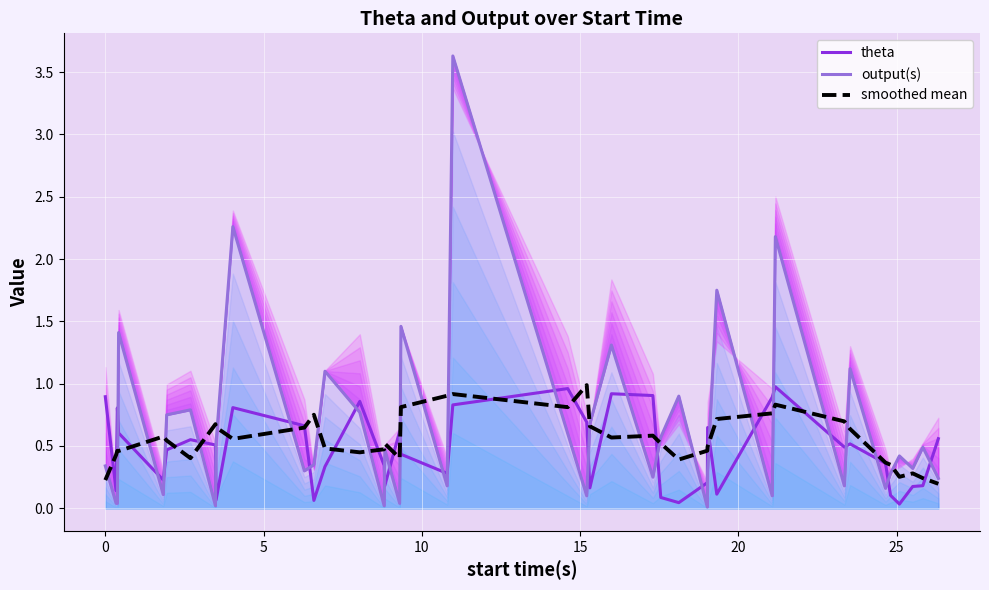

What is the spread (max minus min) of values at 5?

0.8